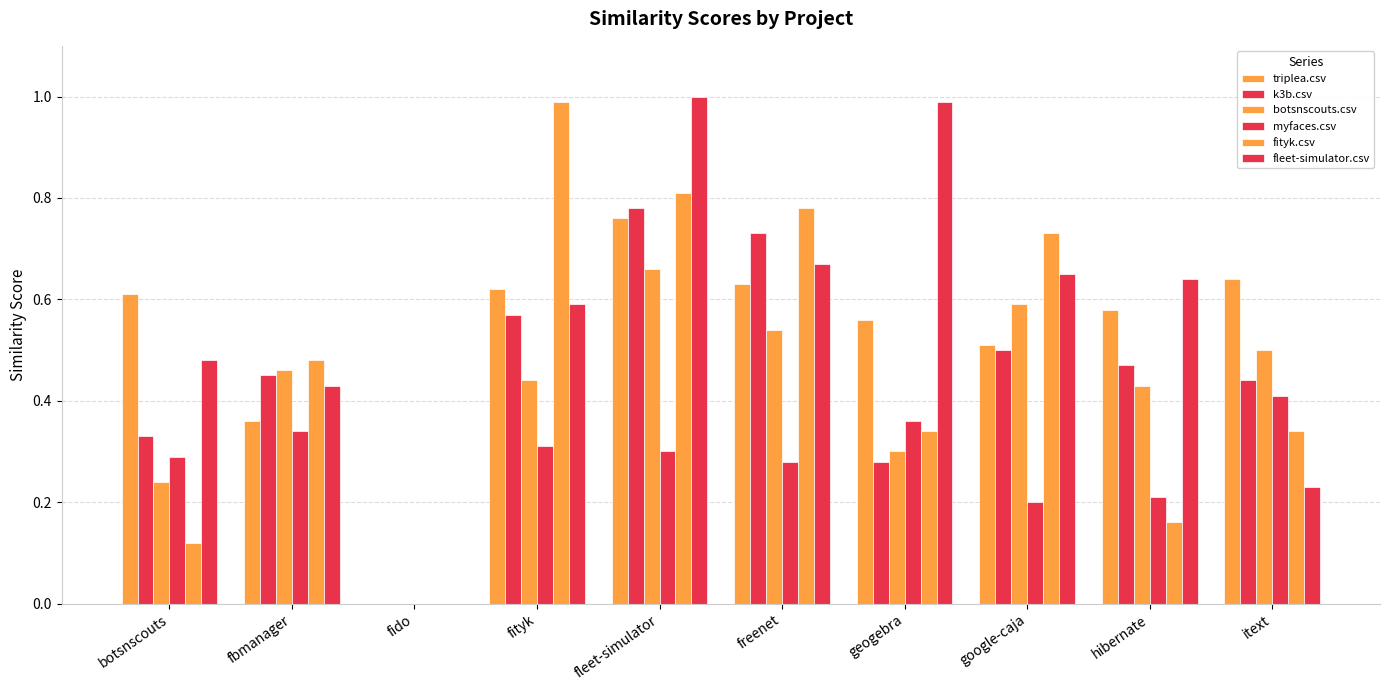

How many positive values does the triplea.csv series have?

9